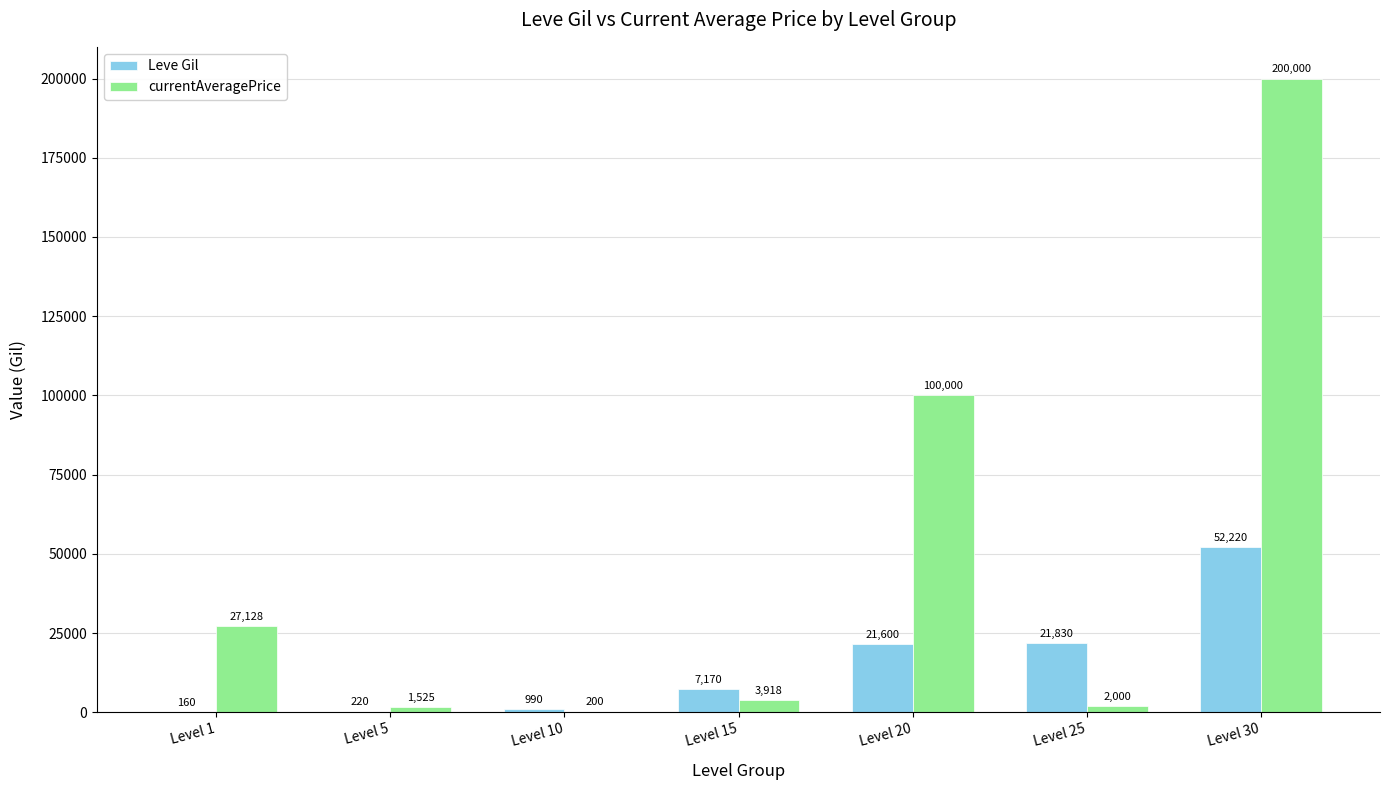

At which category does the chart reach its peak across all series?

Level 30